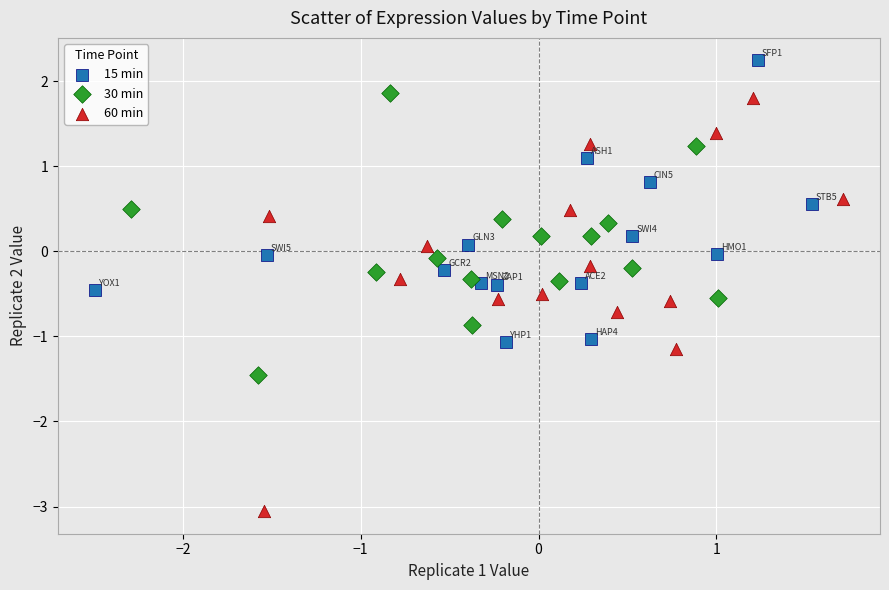

Which series reaches the minimum Y coordinate?

60 min